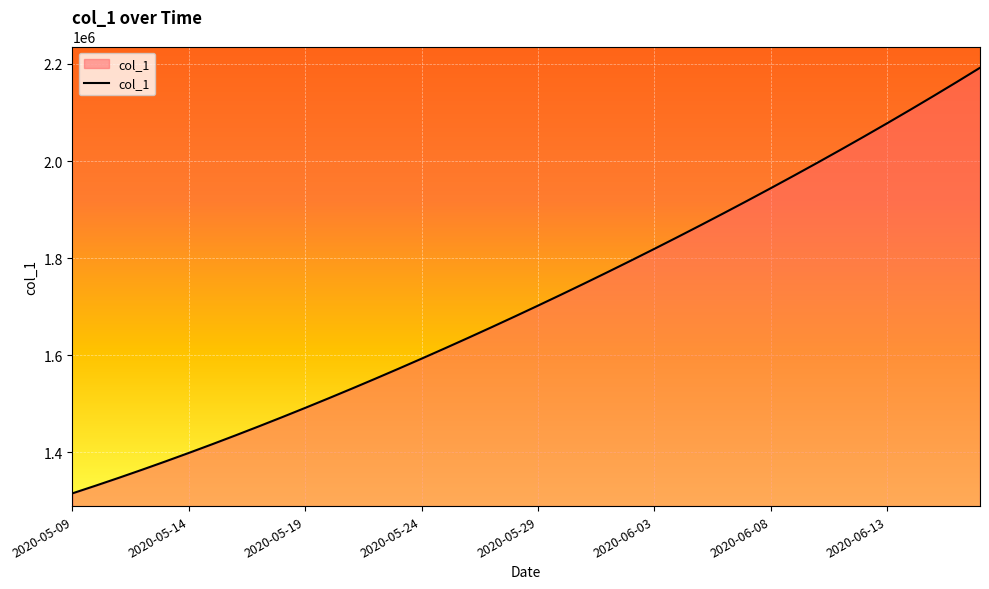

What is the maximum value shown in the chart?

2192200.5